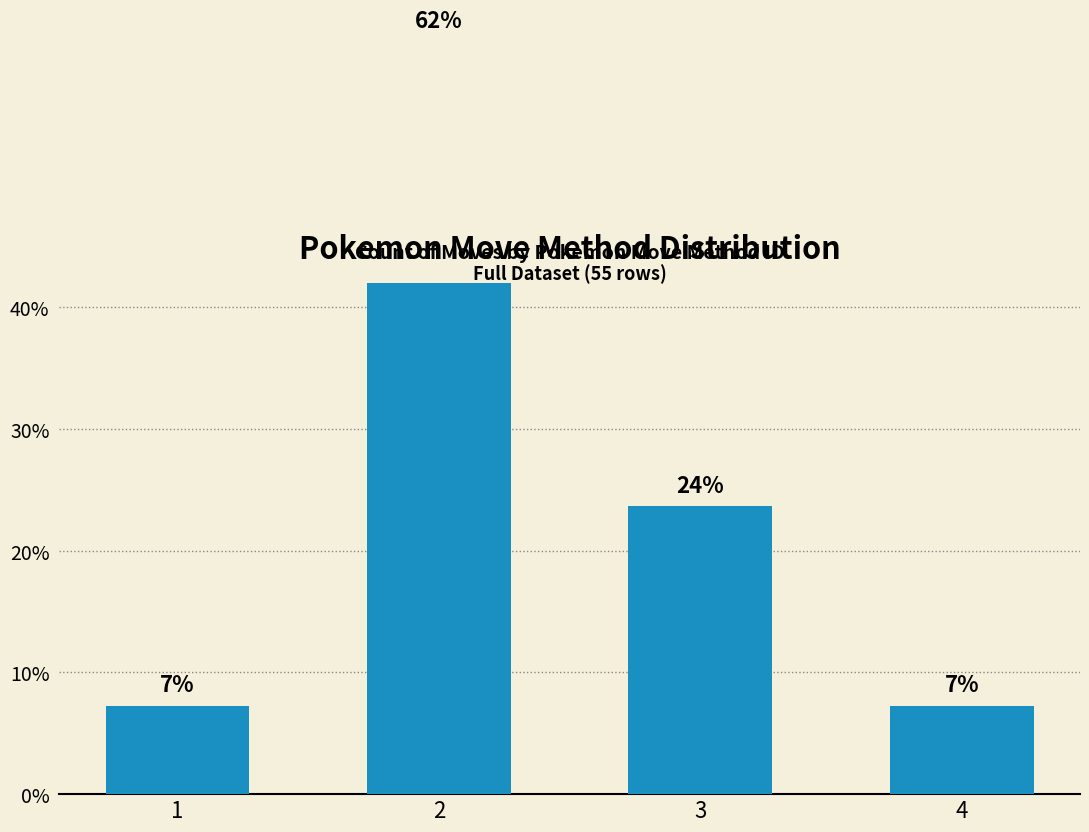

What is the difference between the maximum and second lowest values?

54.5